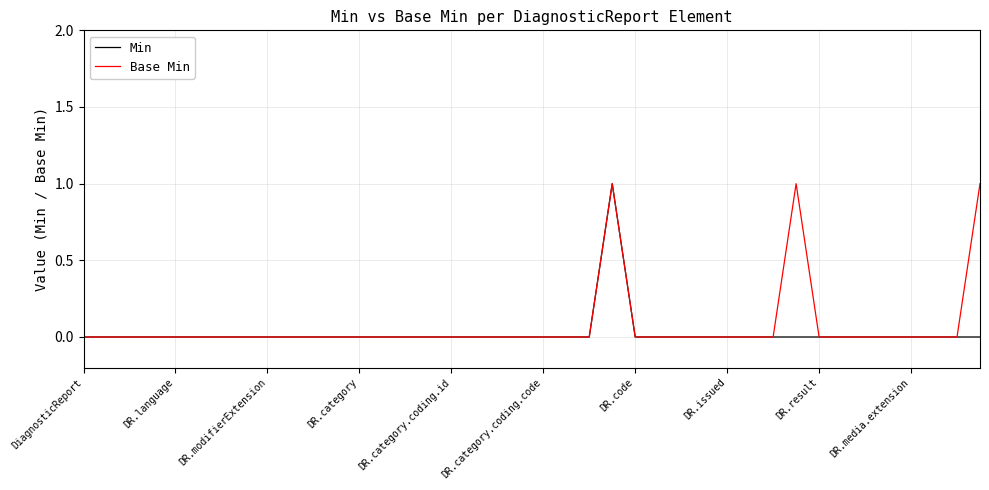

Where is the first local maximum for Min?

23